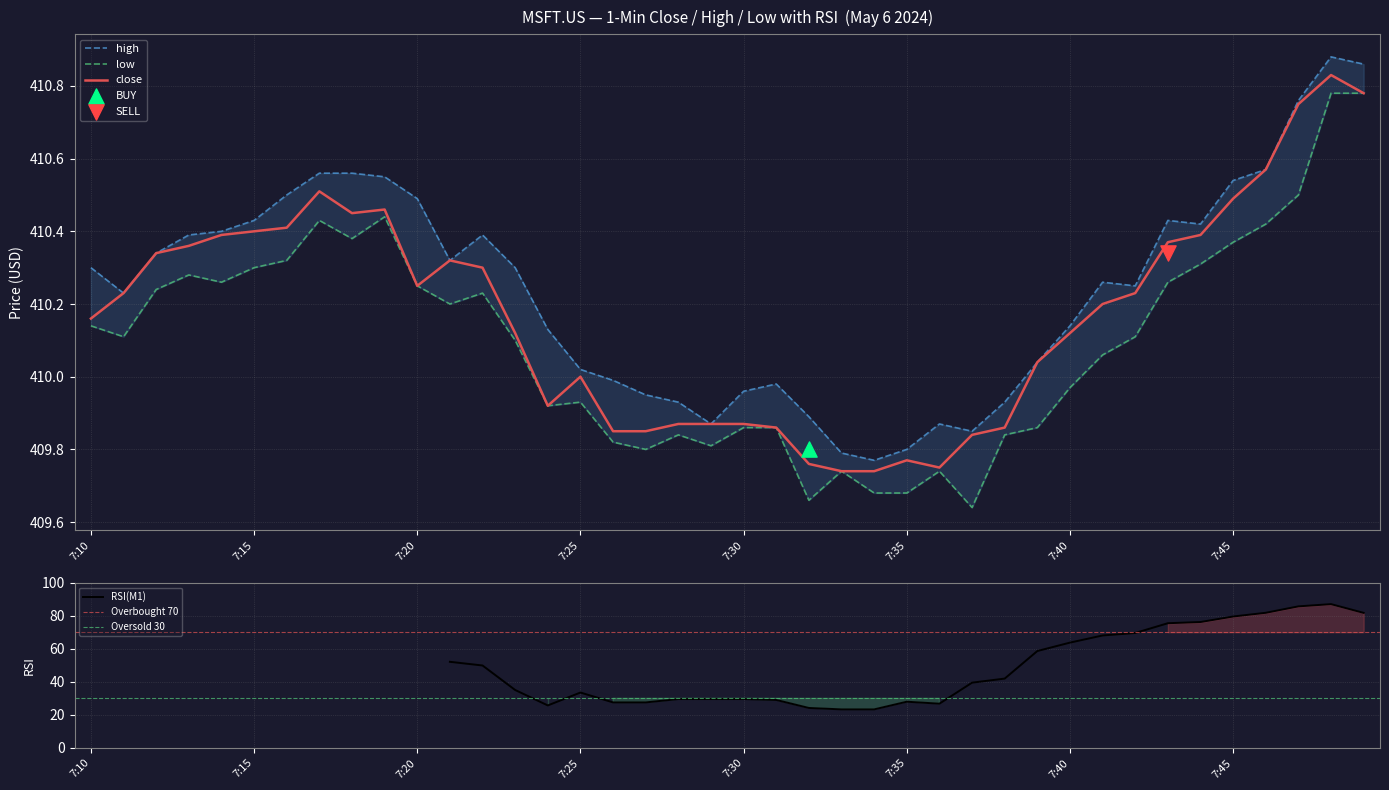

What is the total value across all series at 7:39?

1229.9